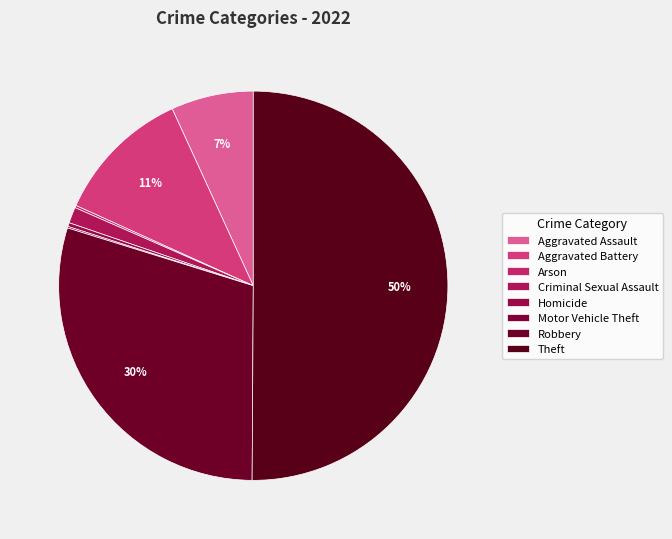

Does Aggravated Assault account for over 50% of the chart?

No